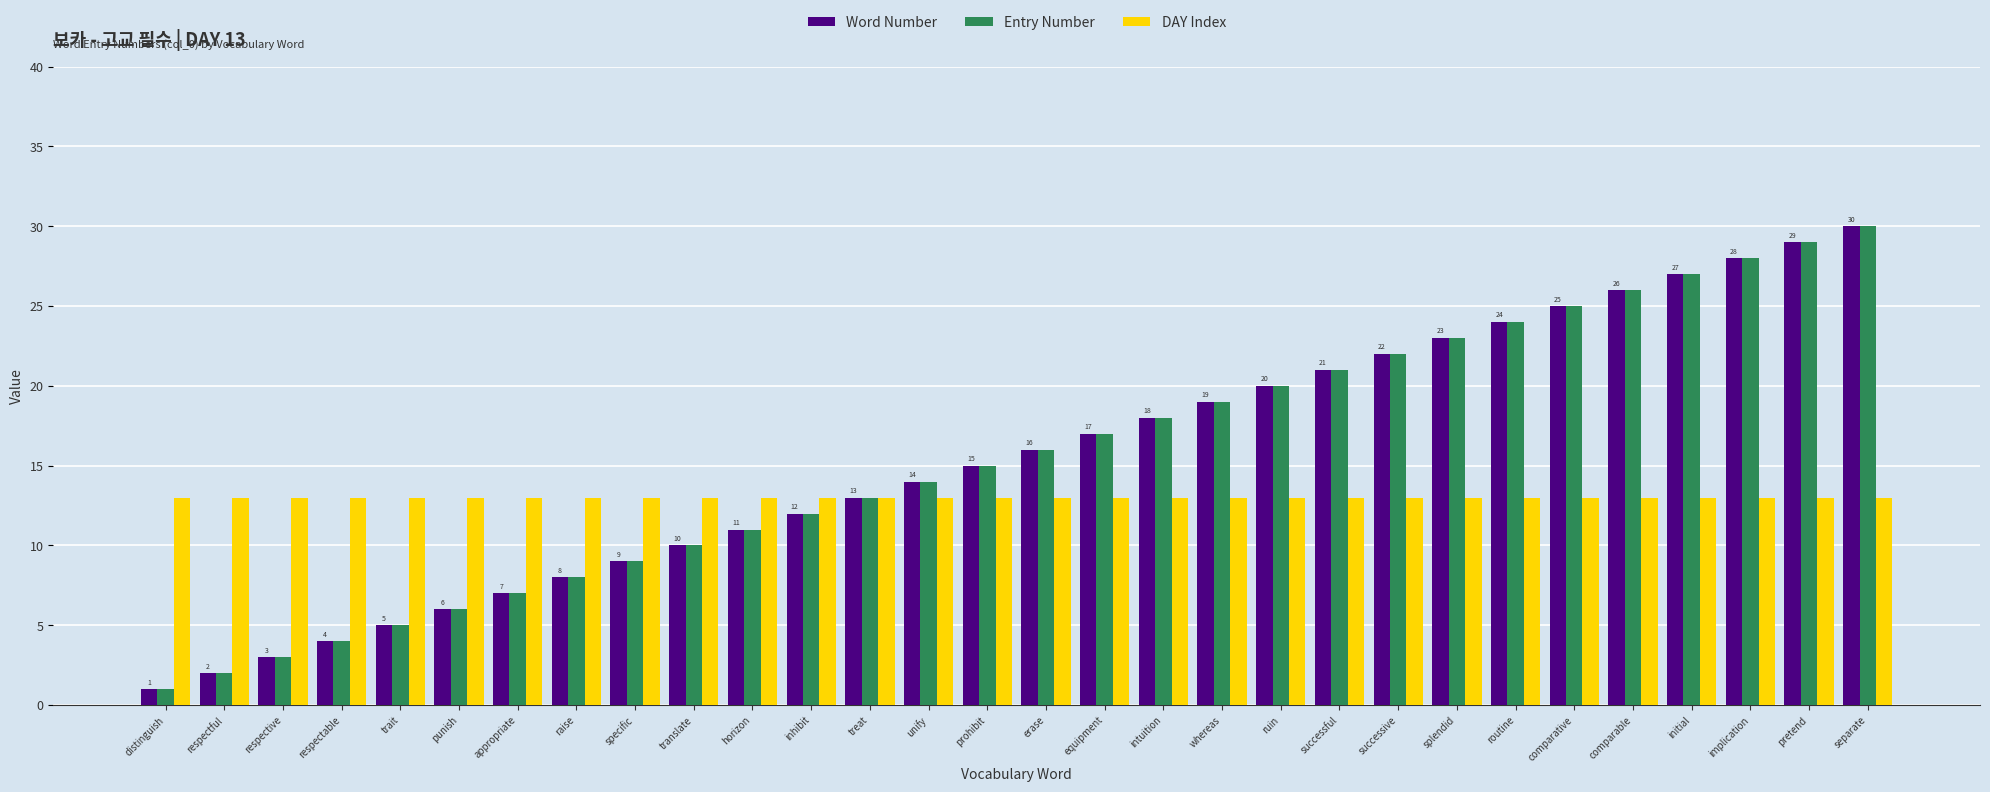

At which category does the chart reach its minimum across all series?

distinguish